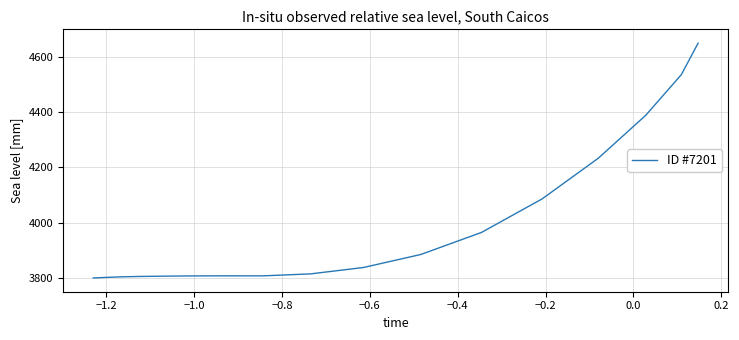

What is the difference between the maximum and minimum values?

850.0